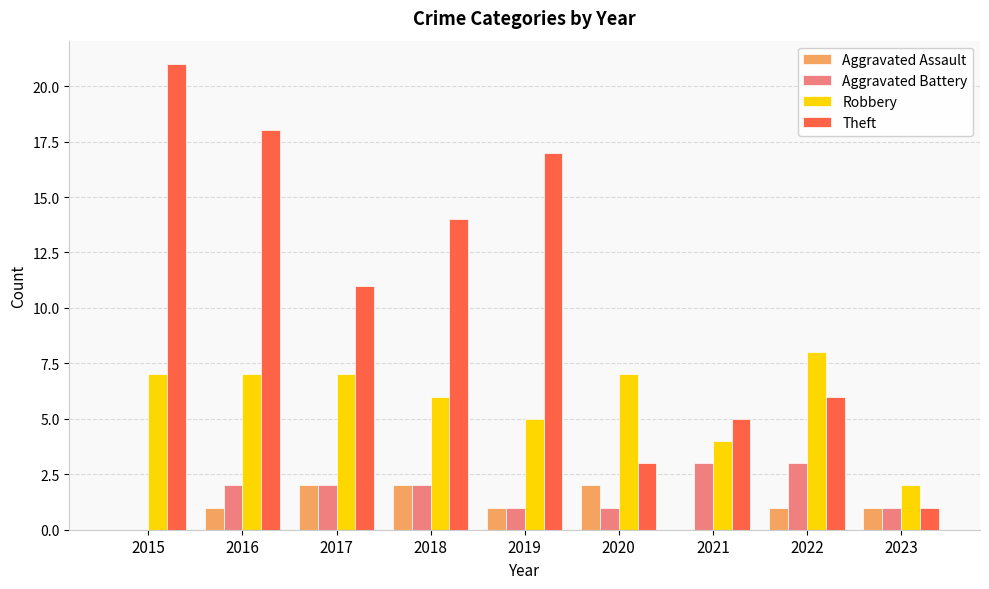

What is the greatest value displayed?

21